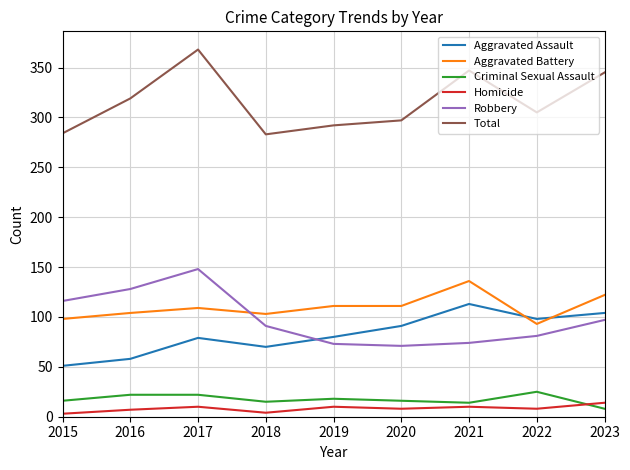

What is the lowest value of the Total series?

283